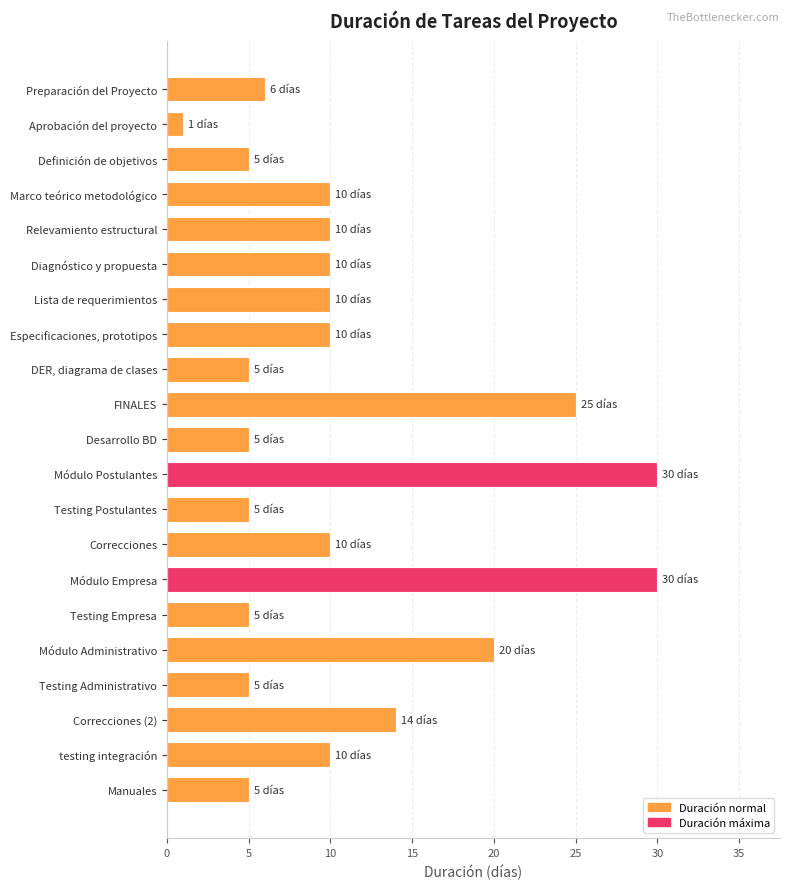

What is the label of the 11th bar from the top?

Desarrollo BD